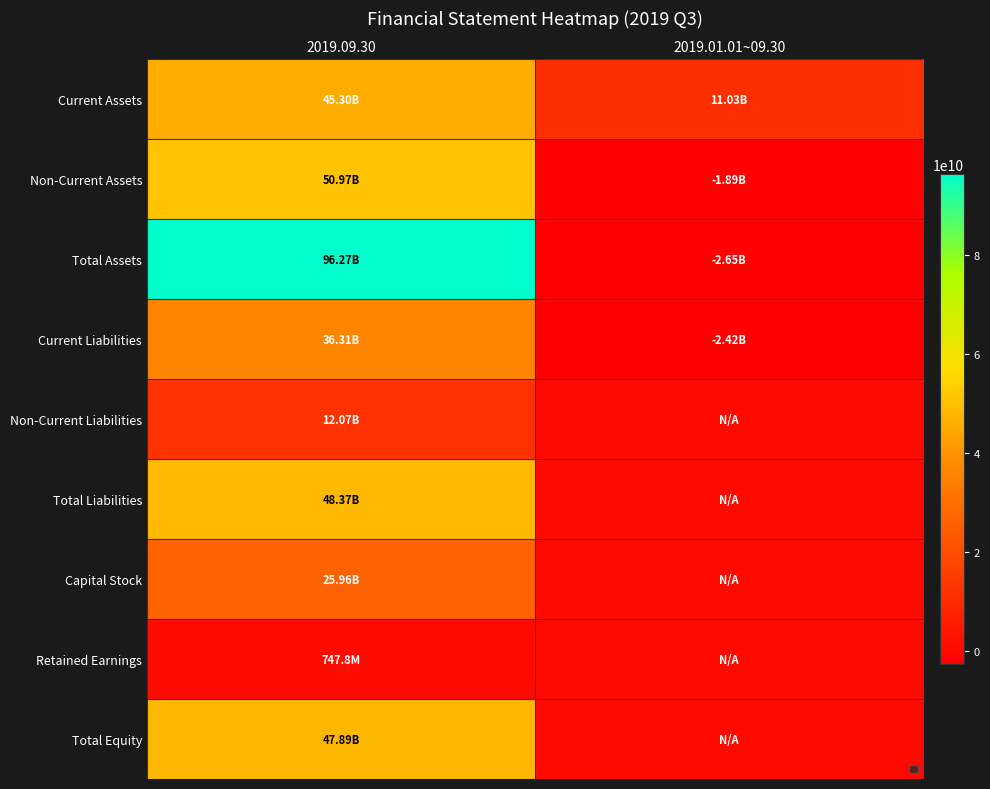

At which category is the sum across all series the highest?

2019.09.30